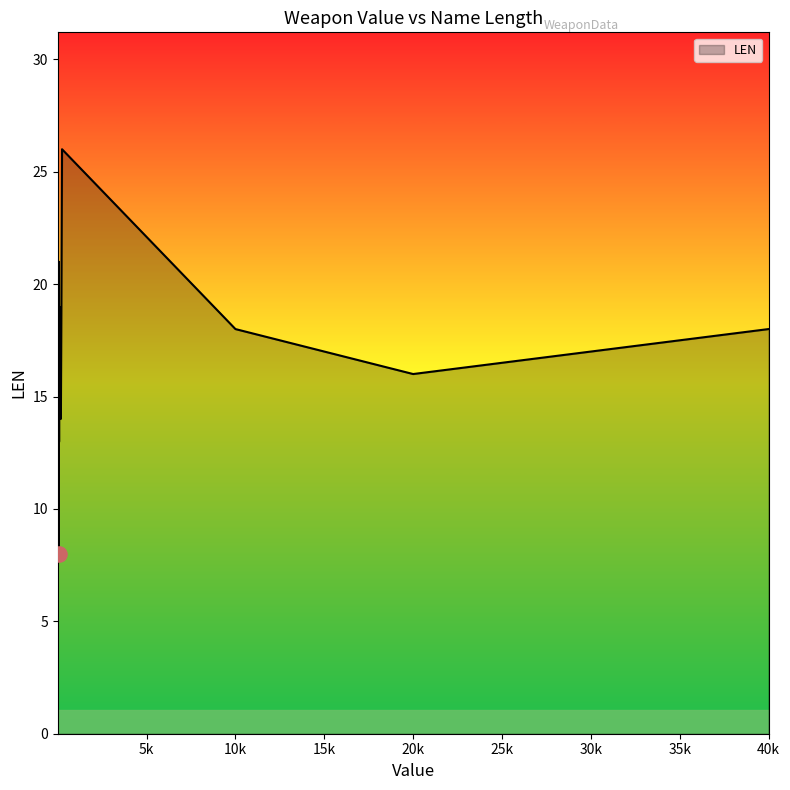

Approximately how many times larger is the value at 40 compared to 6?

0.8